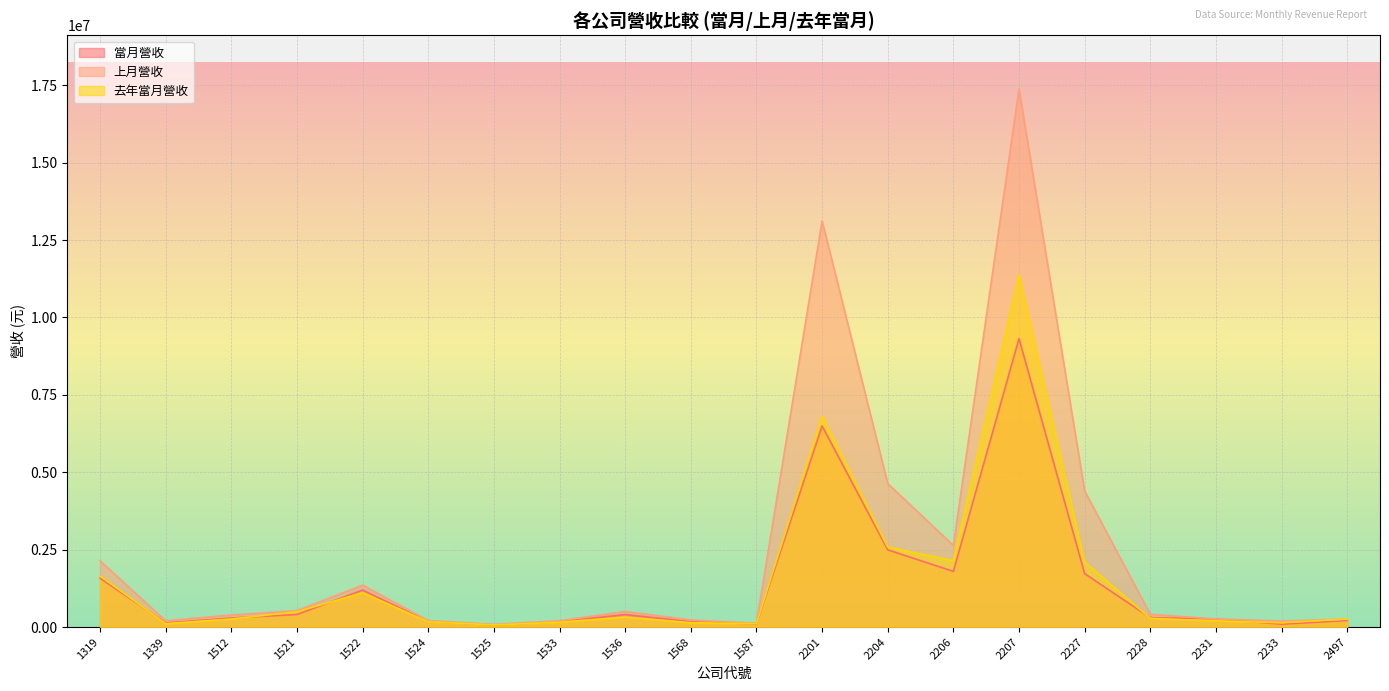

Is it true that 上月營收 equals 44075 at 1587?

False